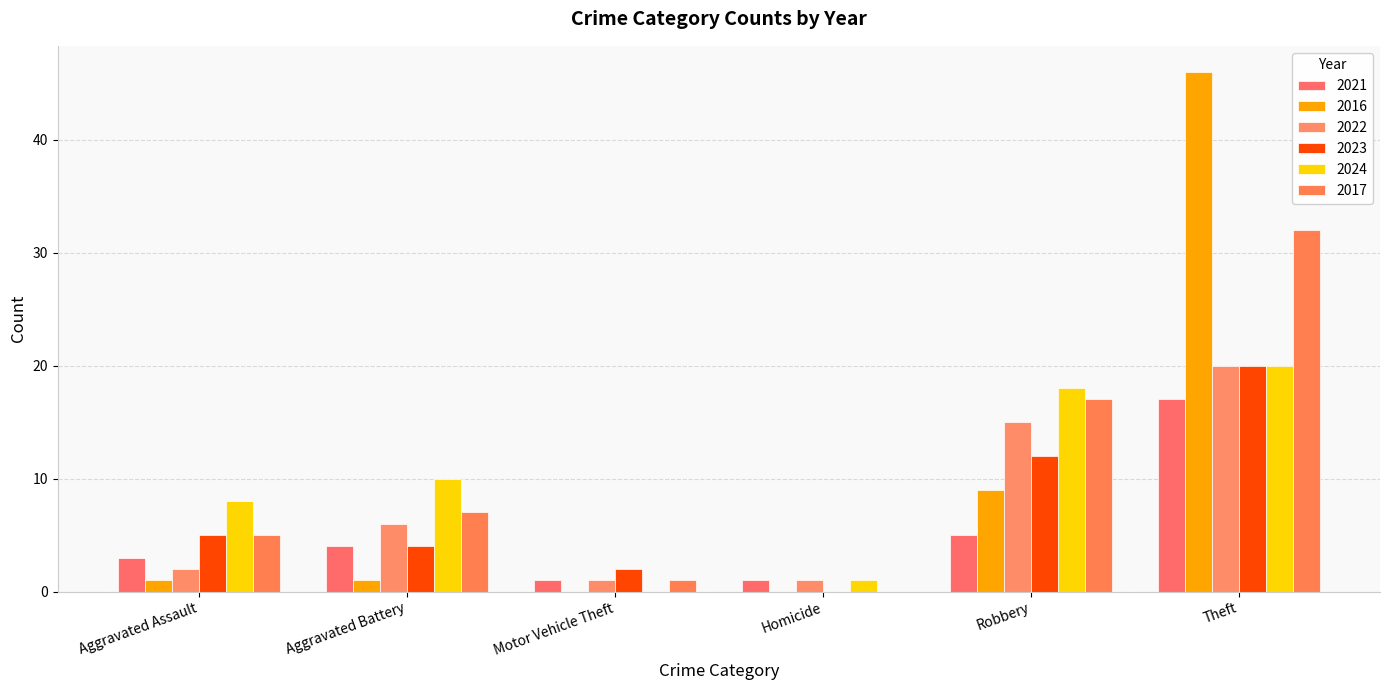

Reading left to right, transcribe all the data shown in this chart.

2021: Aggravated Assault=3	Aggravated Battery=4	Motor Vehicle Theft=1	Homicide=1	Robbery=5	Theft=17
2016: Aggravated Assault=1	Aggravated Battery=1	Motor Vehicle Theft=0	Homicide=0	Robbery=9	Theft=46
2022: Aggravated Assault=2	Aggravated Battery=6	Motor Vehicle Theft=1	Homicide=1	Robbery=15	Theft=20
2023: Aggravated Assault=5	Aggravated Battery=4	Motor Vehicle Theft=2	Homicide=0	Robbery=12	Theft=20
2024: Aggravated Assault=8	Aggravated Battery=10	Motor Vehicle Theft=0	Homicide=1	Robbery=18	Theft=20
2017: Aggravated Assault=5	Aggravated Battery=7	Motor Vehicle Theft=1	Homicide=0	Robbery=17	Theft=32